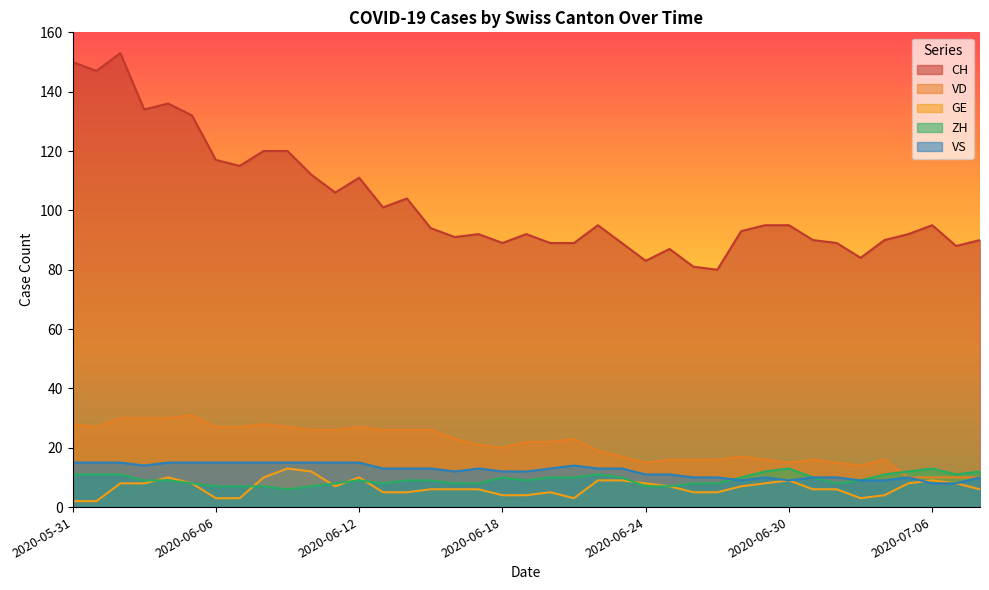

What is the minimum value shown in the chart?

2